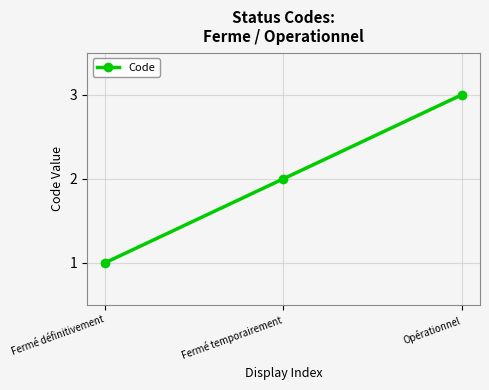

Does the chart display data point markers on the line(s)?

Yes